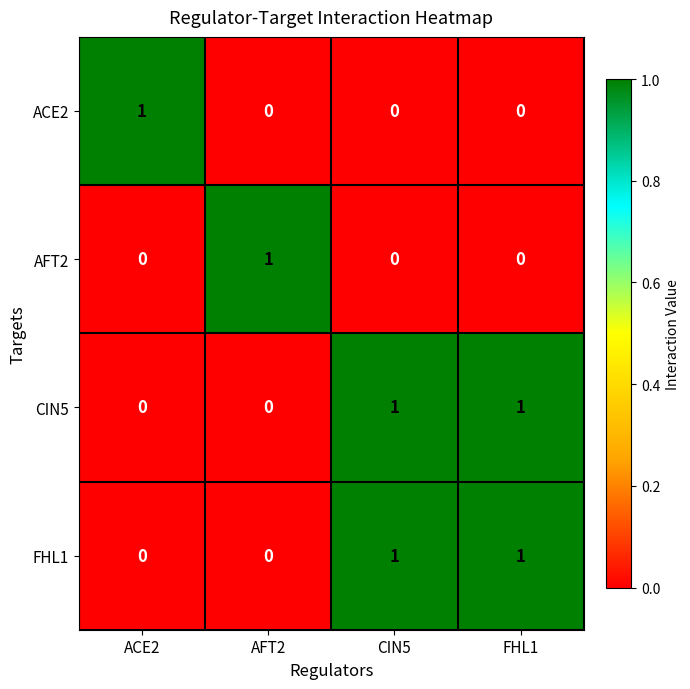

The AFT2 series shows 0 at CIN5. True or false?

True